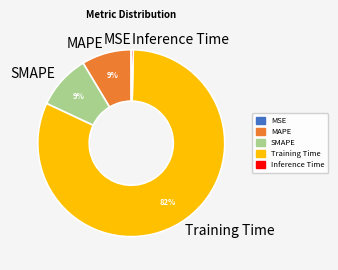

Is it true that Inference Time is 9% of the pie?

False